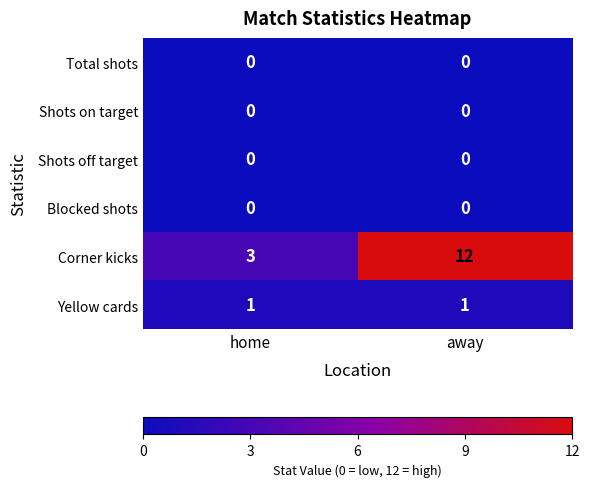

How many categories are shown in the chart?

2